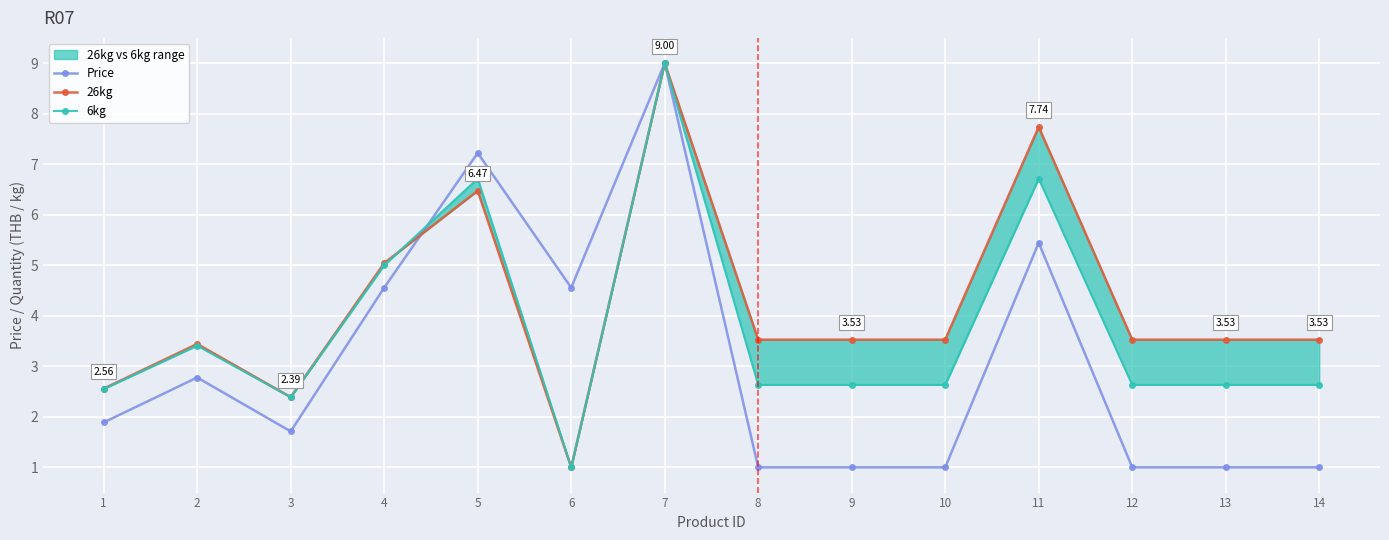

What is the maximum value for 26kg?

9.0